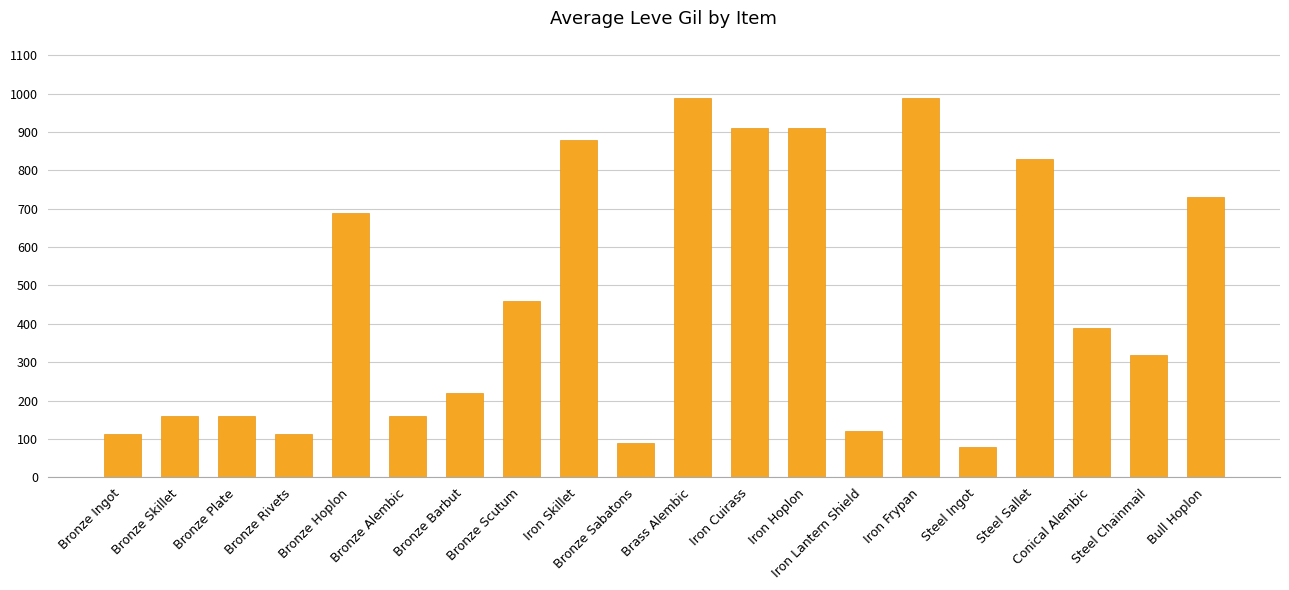

What is the greatest value displayed?

990